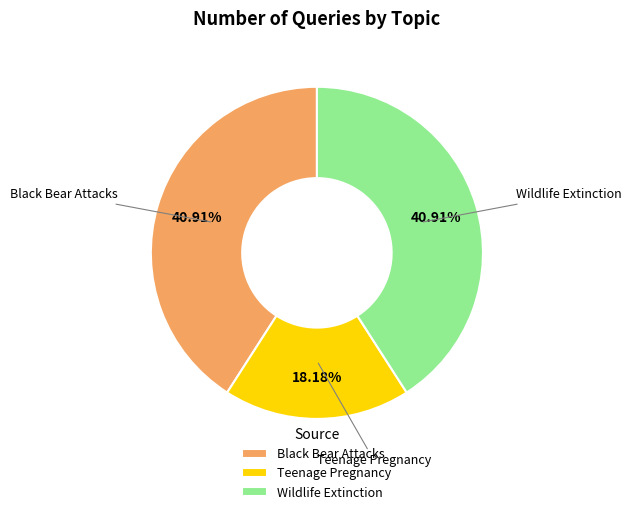

What percentage is the Wildlife Extinction slice, to the nearest percent?

41%